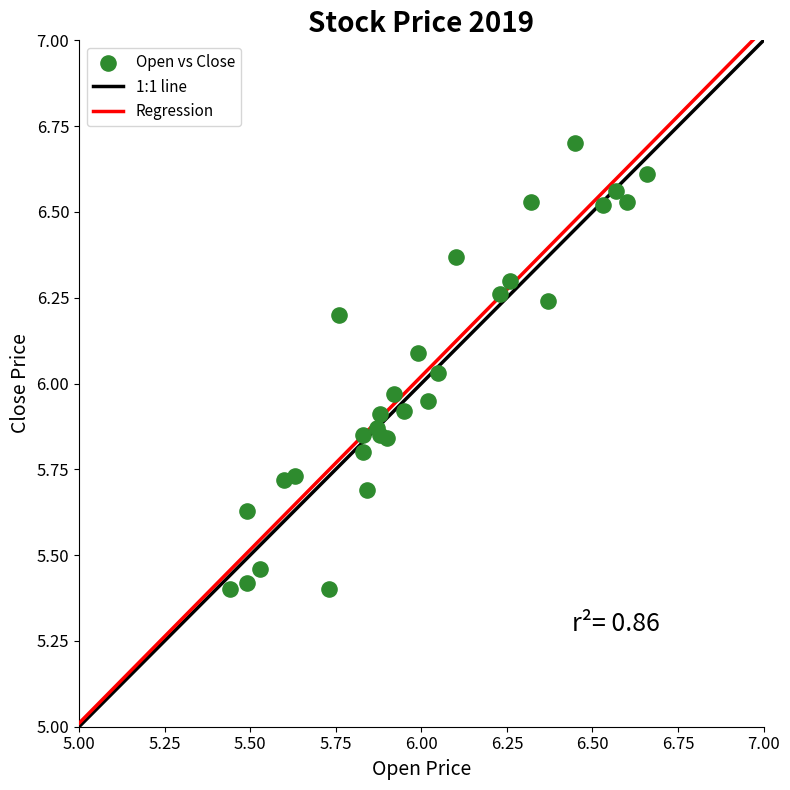

What is the range of Y values (max minus min)?

1.3